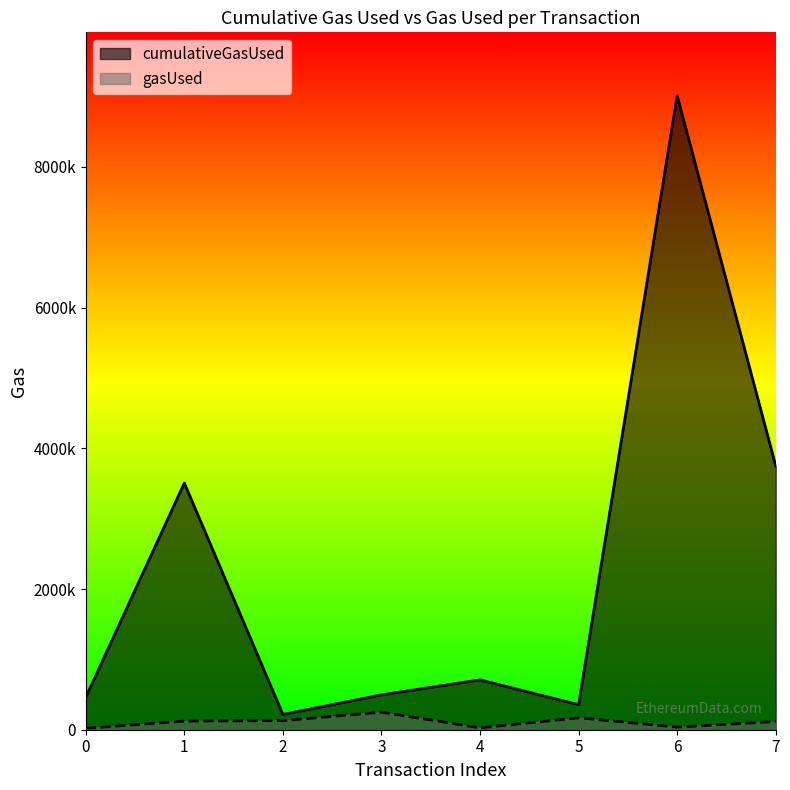

Where is the first local maximum for gasUsed?

3